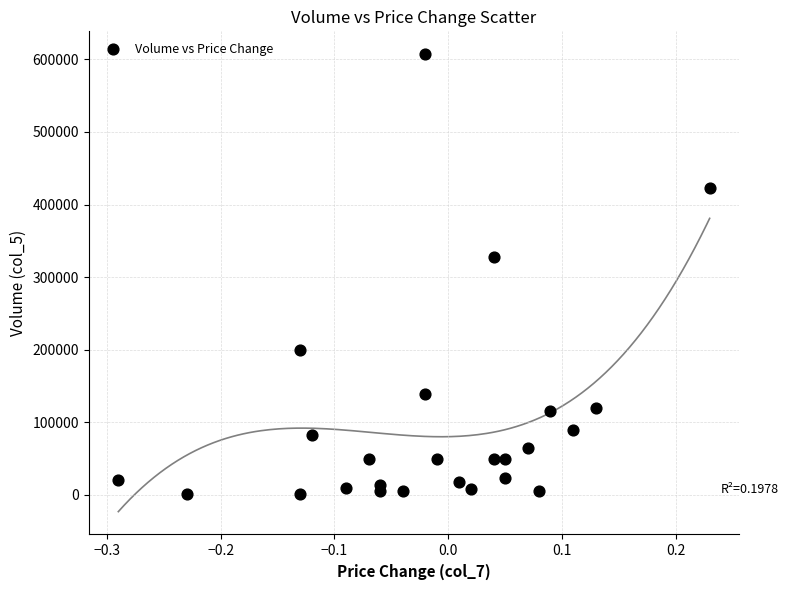

What Y value in the scatter plot is closest to 304000?

328000